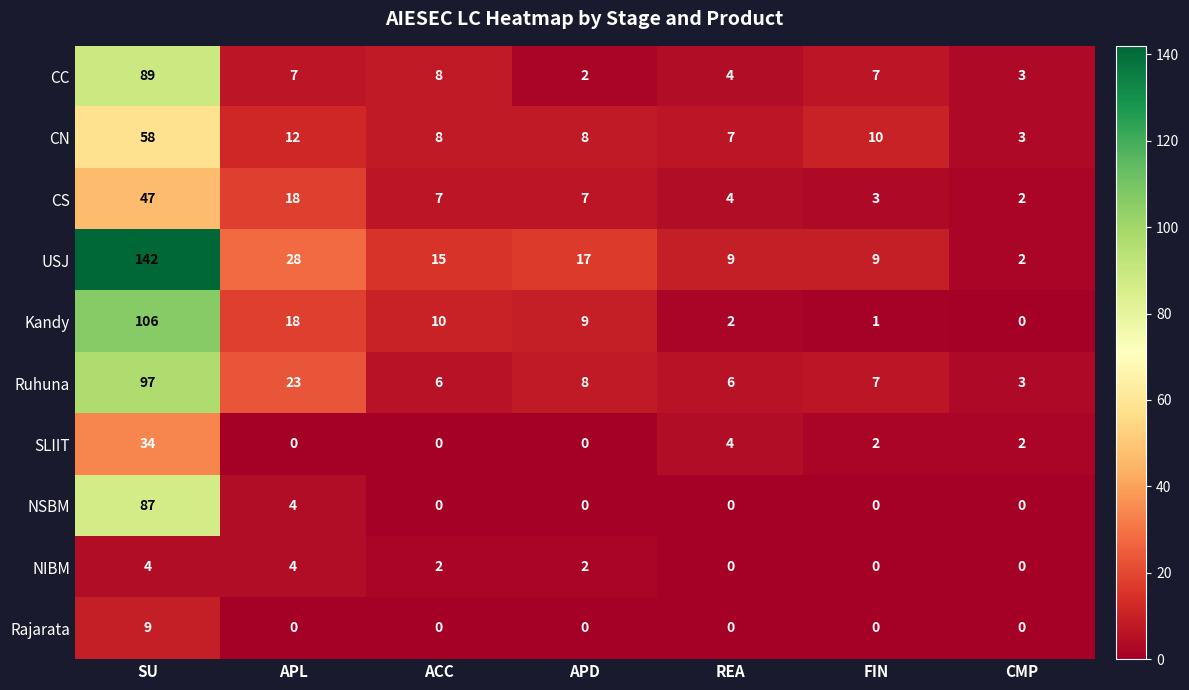

Rank the series at SU from highest to lowest value.

USJ, Kandy, Ruhuna, CC, NSBM, CN, CS, SLIIT, Rajarata, NIBM